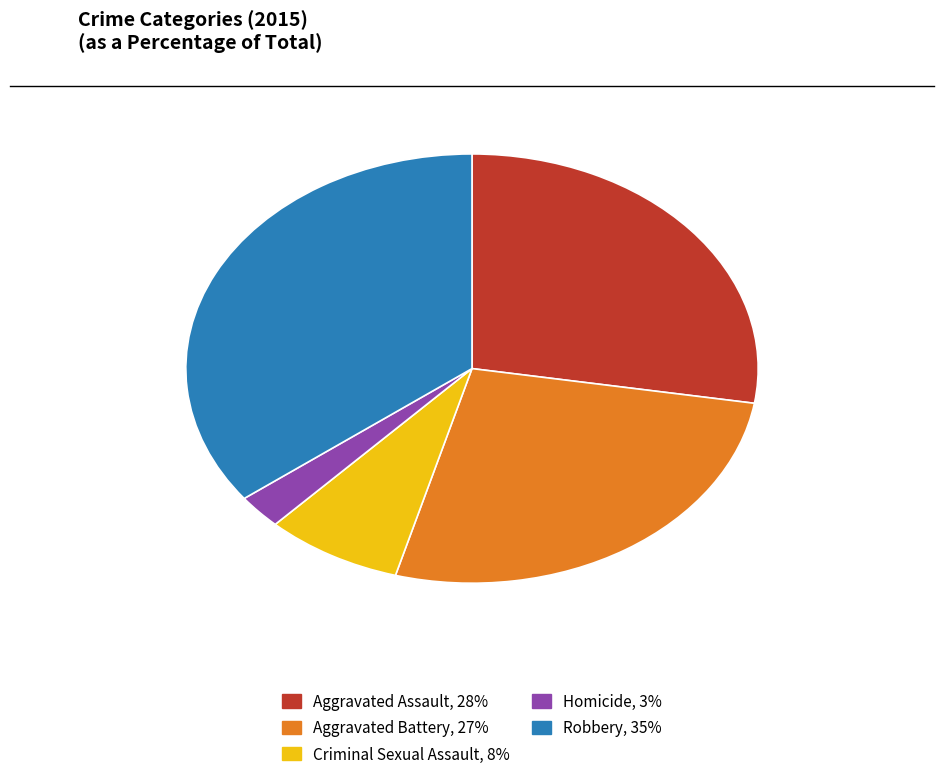

Is the sum of Robbery and Homicide greater than half?

No